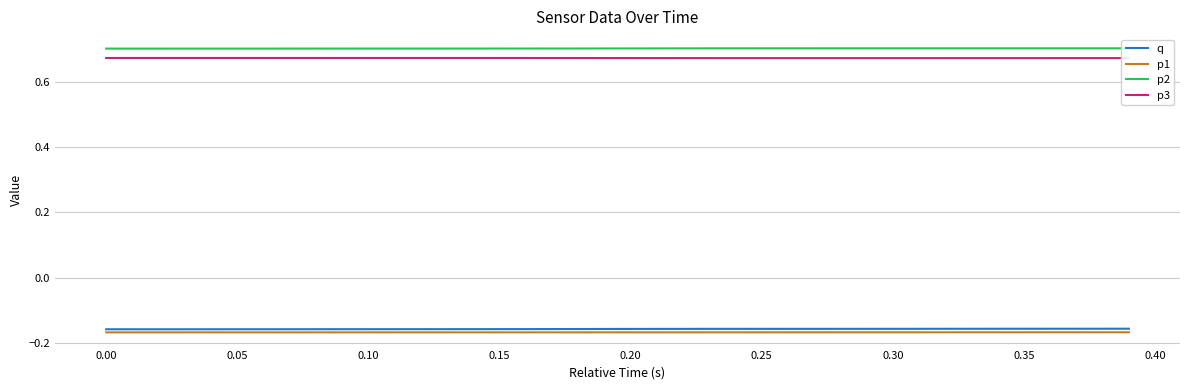

True or false: p2 and p3 intersect in this chart.

False